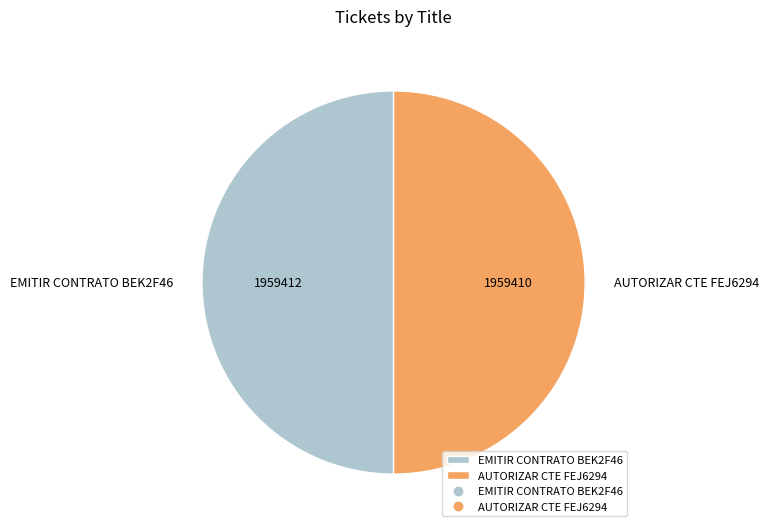

True or false: EMITIR CONTRATO BEK2F46 accounts for 57% of the total.

False